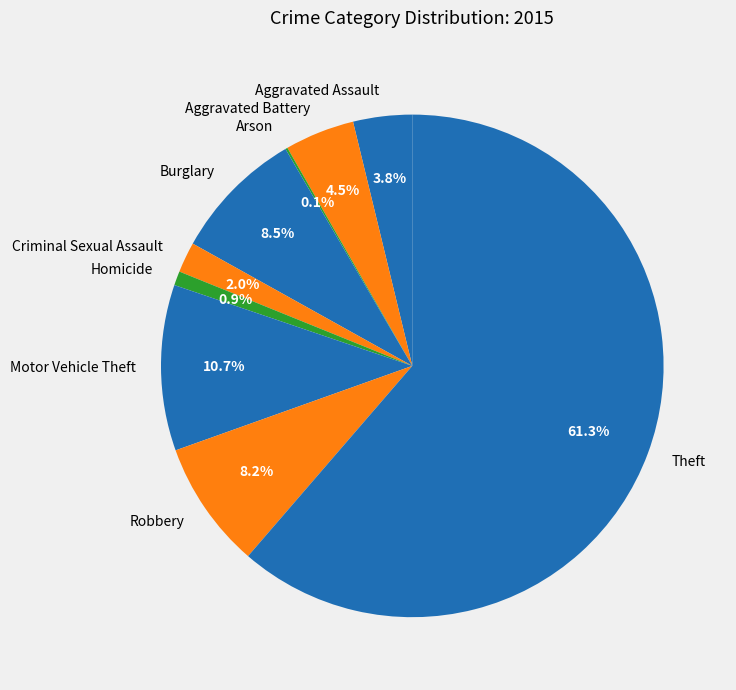

Between Homicide and Criminal Sexual Assault, which is larger?

Criminal Sexual Assault